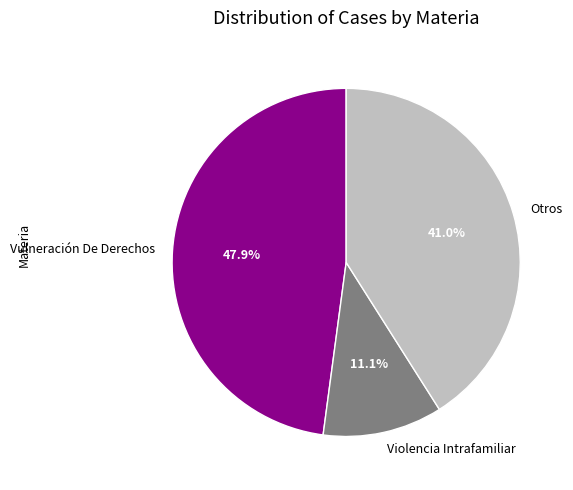

Is there a majority slice in this chart?

No